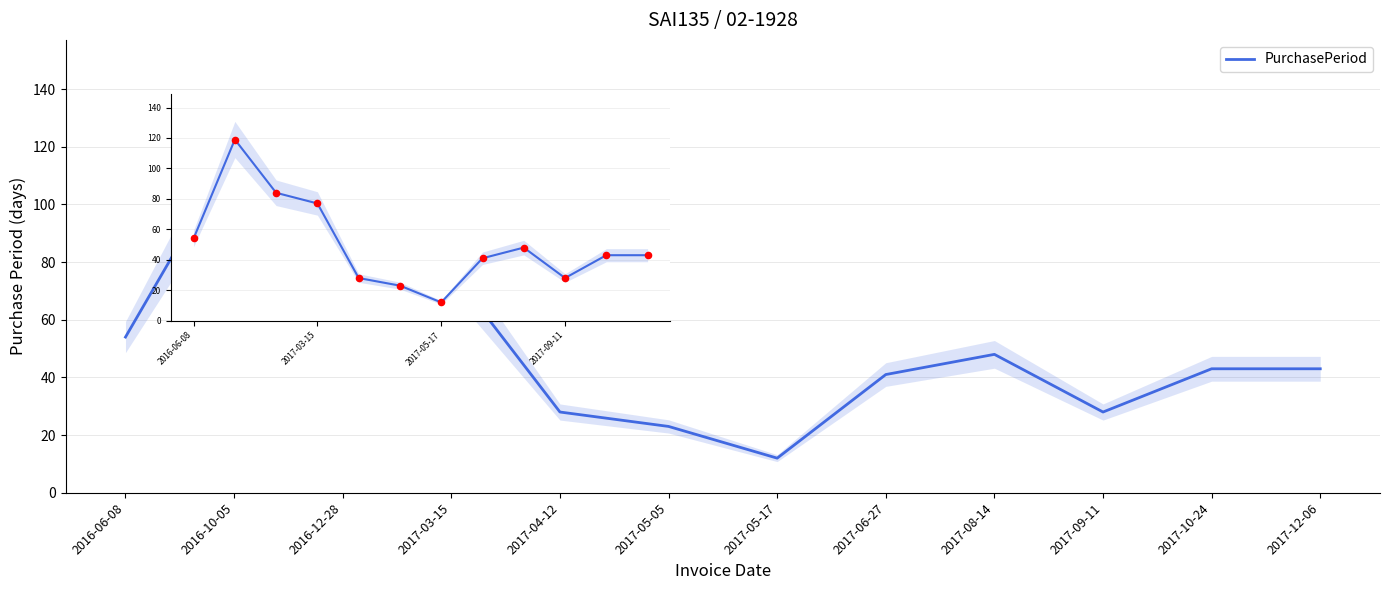

Between 2017-04-12 and 2017-05-05, which is larger?

2017-04-12